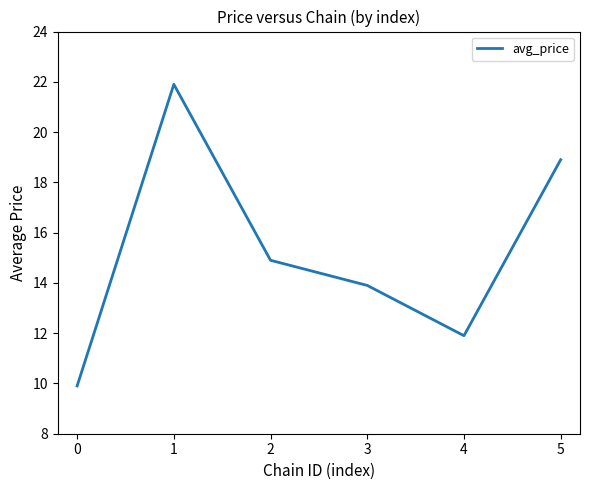

How many categories are shown in the chart?

6